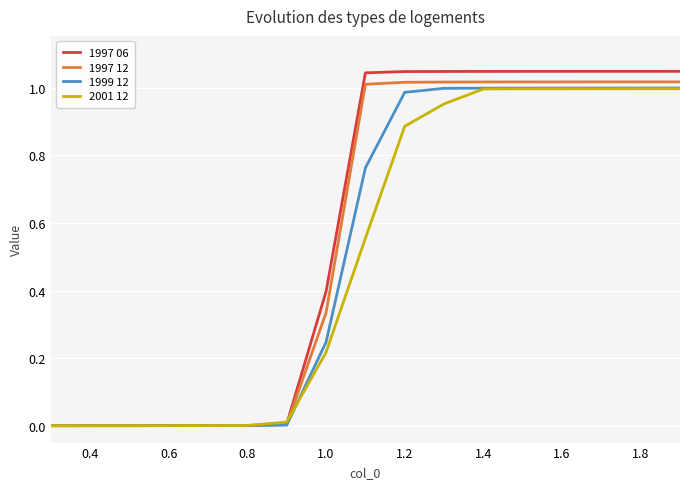

Which series has the widest spread of values?

1997 06